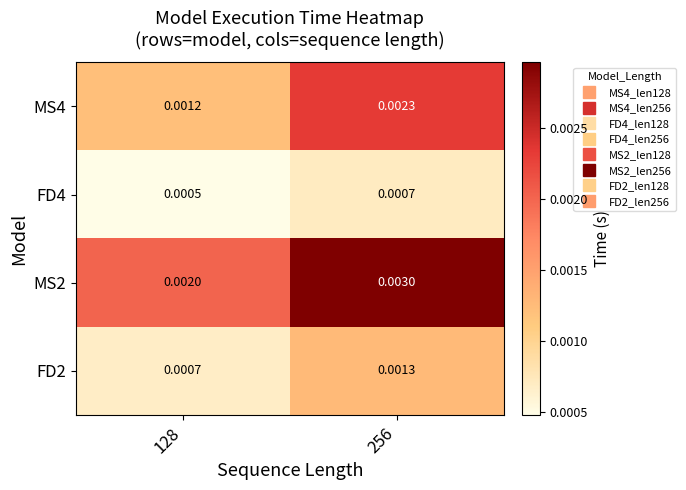

Which category has the lowest value across all series?

128